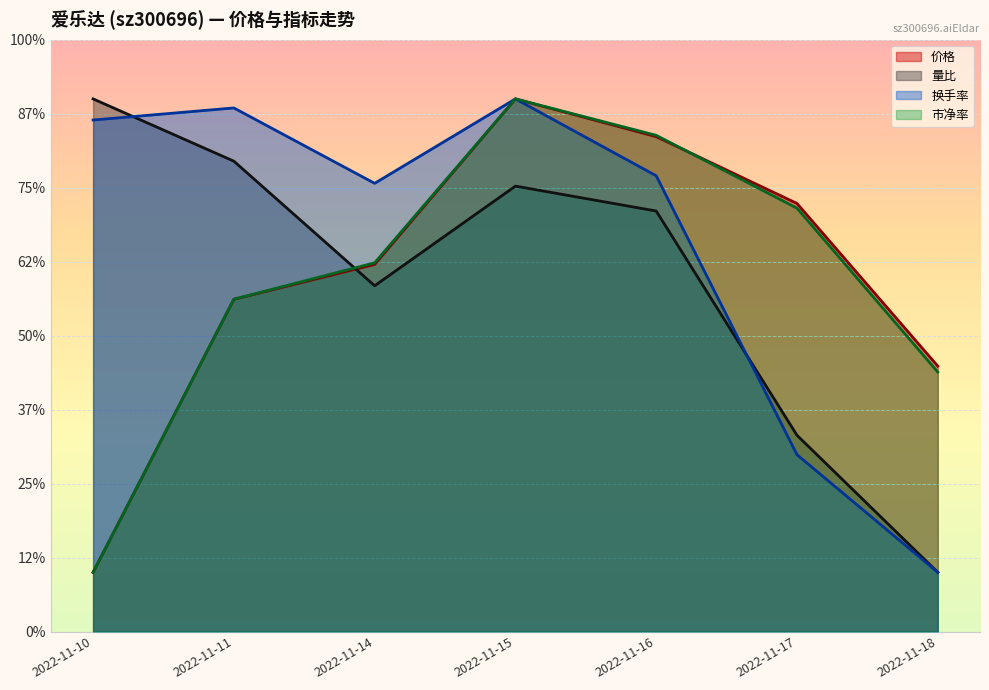

Reading right to left, extract all data points from this chart.

价格: 17.9	28.9	33.4	36.0	24.8	22.5	4.0
量比: 4.0	13.3	28.4	30.1	23.4	31.8	36.0
换手率: 4.0	11.9	30.8	36.0	30.3	35.4	34.6
市净率: 17.5	28.6	33.5	36.0	24.9	22.5	4.0